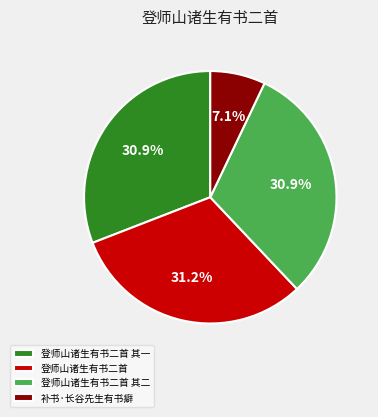

Is there any slice that represents more than half of the pie?

No